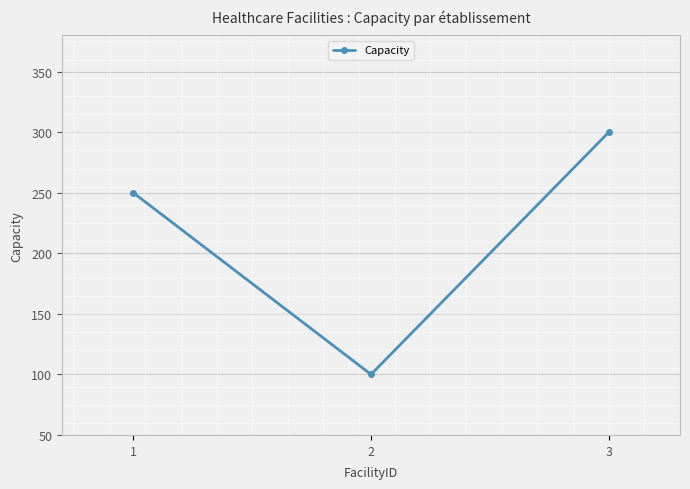

What is the value of the 3rd point from the left?

300